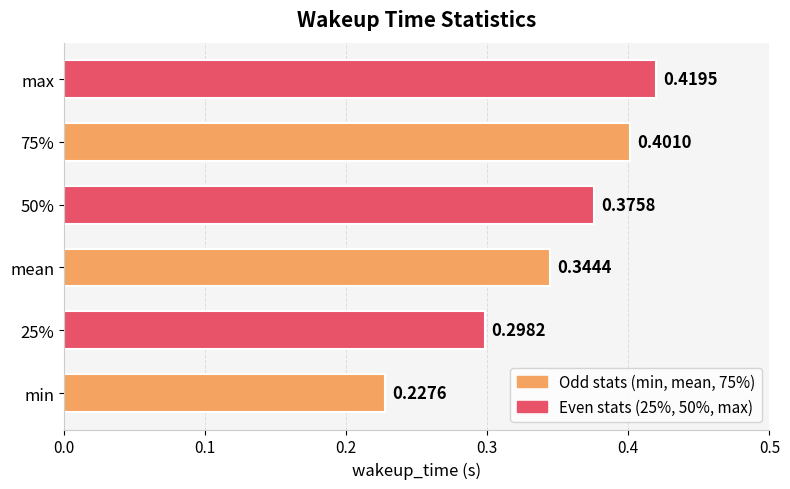

At which category does the chart reach its minimum across all series?

min